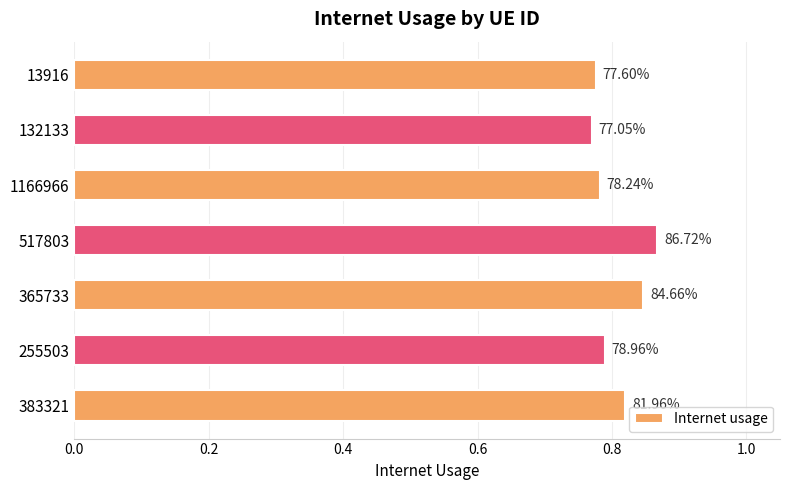

What is the smallest value displayed?

0.8